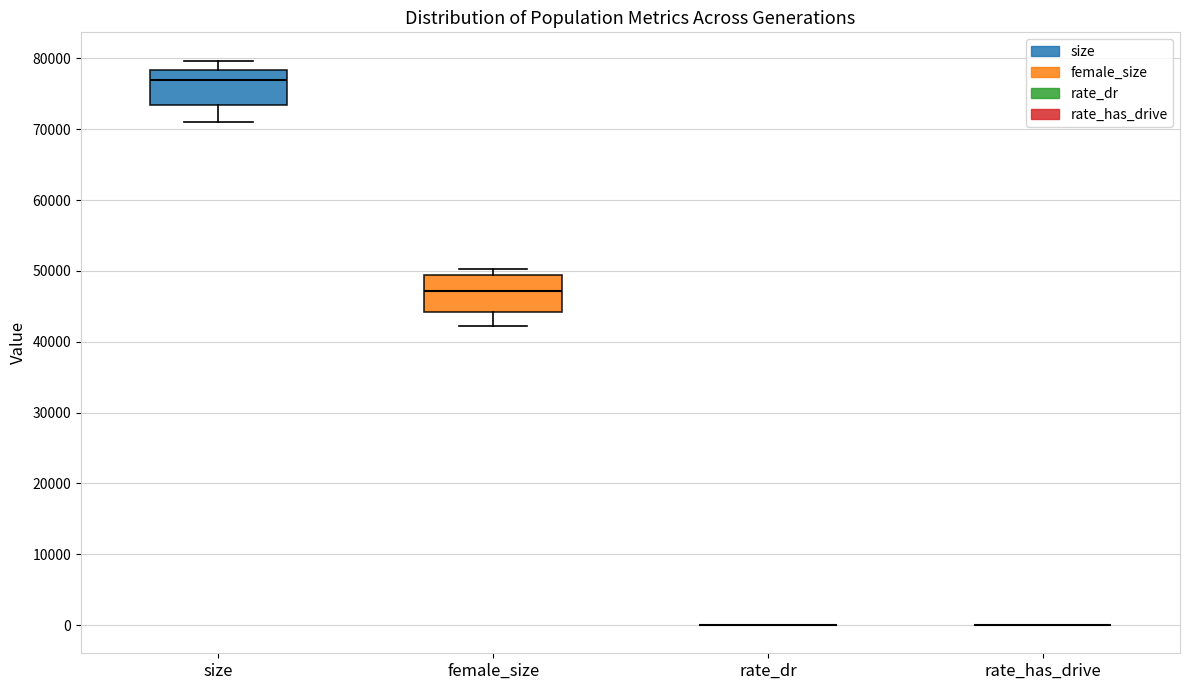

Reading left to right, read every box against the y-axis: the position of its median line, the range the box covers, and the ends of its whiskers. The values are not printed on the chart, so give them approximately, as read against the axis.

size: median 77000, box 73000 to 78000, whiskers 71000 to 80000
female_size: median 47000, box 44000 to 49000, whiskers 42000 to 50000
rate_dr: box collapsed to a line at 0, whiskers 0 to 0
rate_has_drive: box collapsed to a line at 0, whiskers 0 to 0